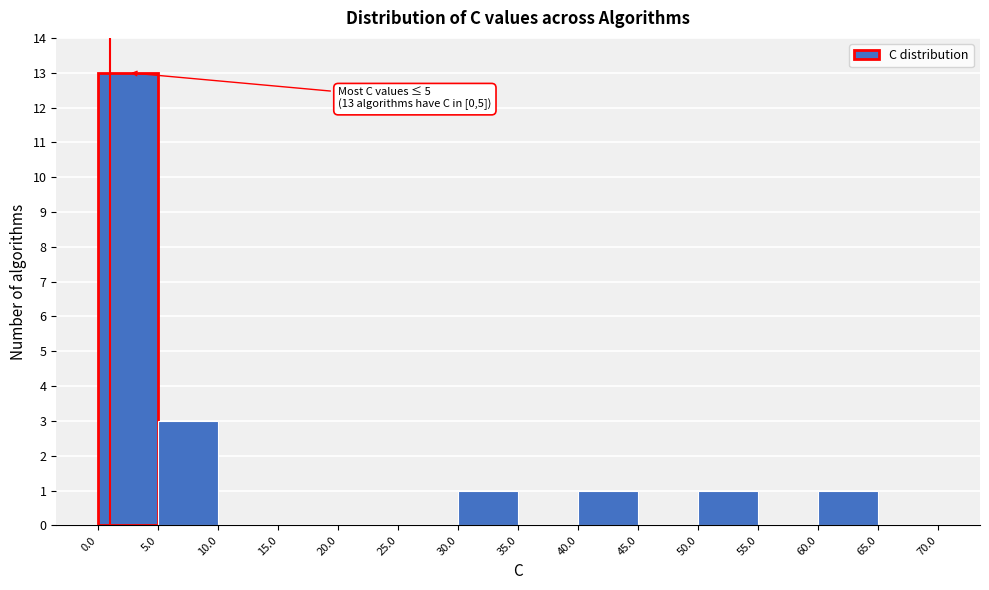

Which range on the x-axis has the tallest bar?

0.0 to 5.0